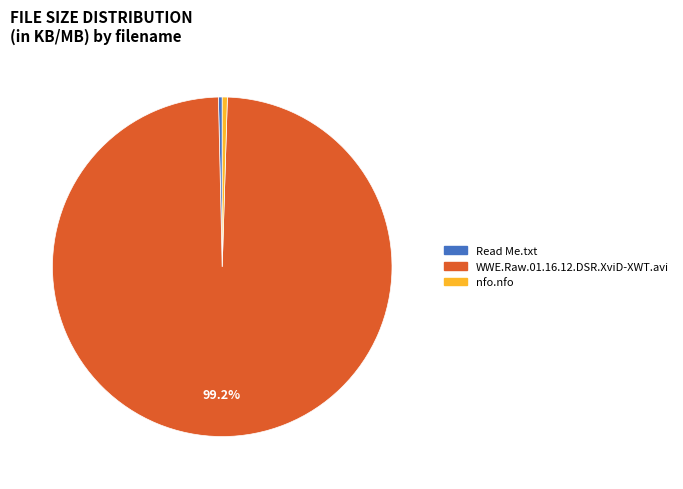

Which category has the biggest portion of the pie?

WWE.Raw.01.16.12.DSR.XviD-XWT.avi